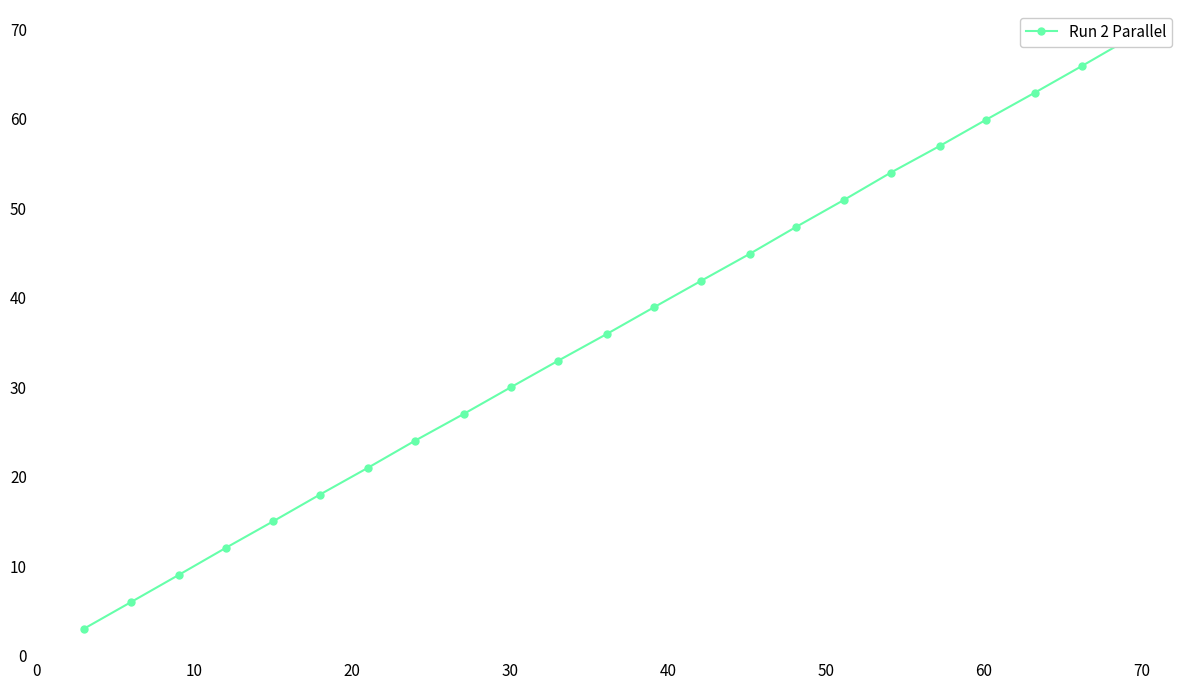

How many lines are shown in the chart?

1